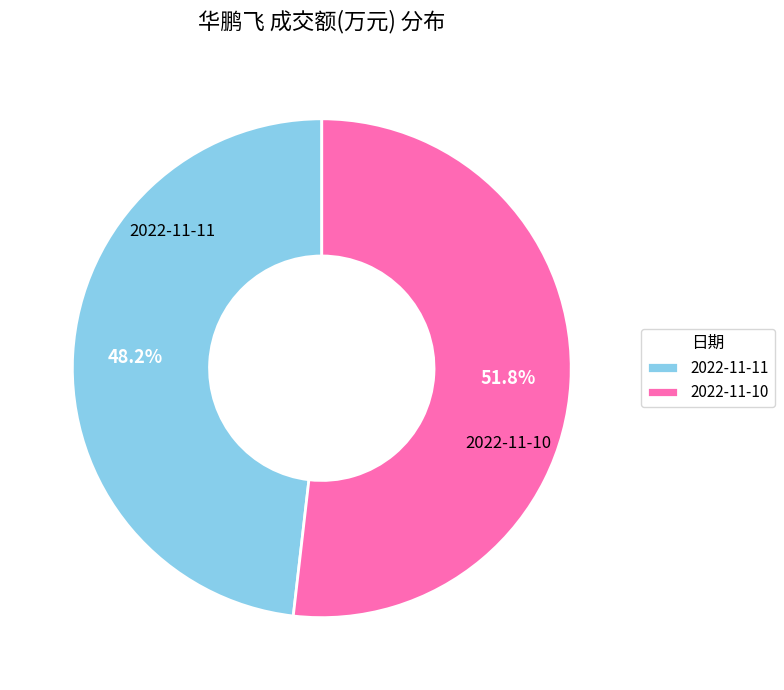

What is the largest slice in the pie chart?

2022-11-10